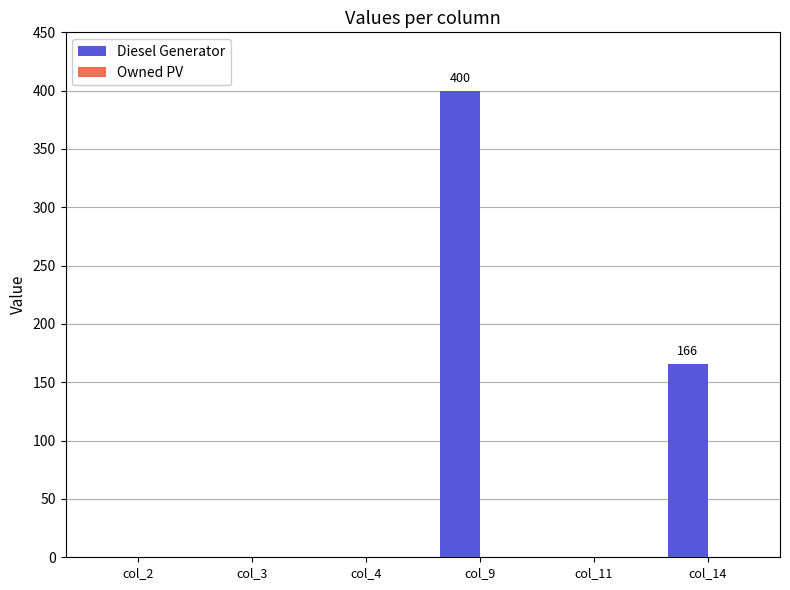

How many distinct data groups are displayed?

1